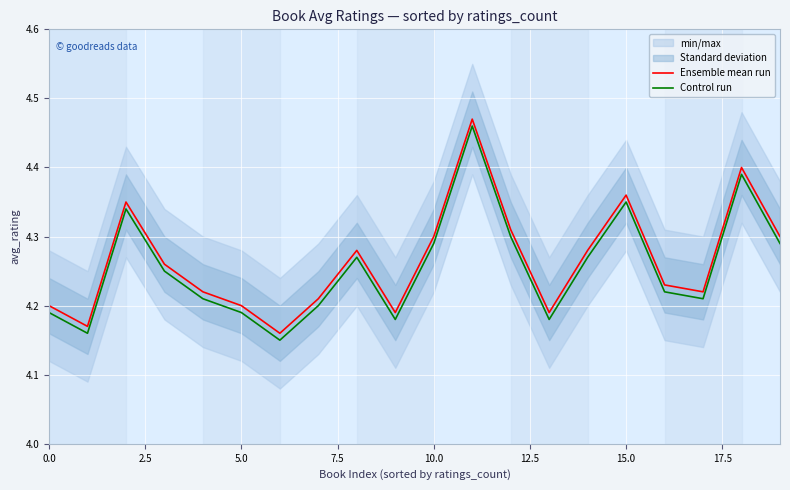

The value of Ensemble mean run at 10.0 is 4.3. True or false?

True